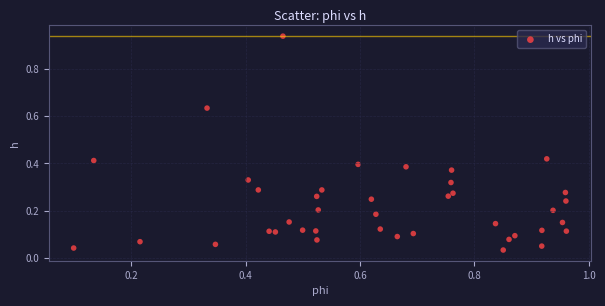

How many data points are displayed?

40